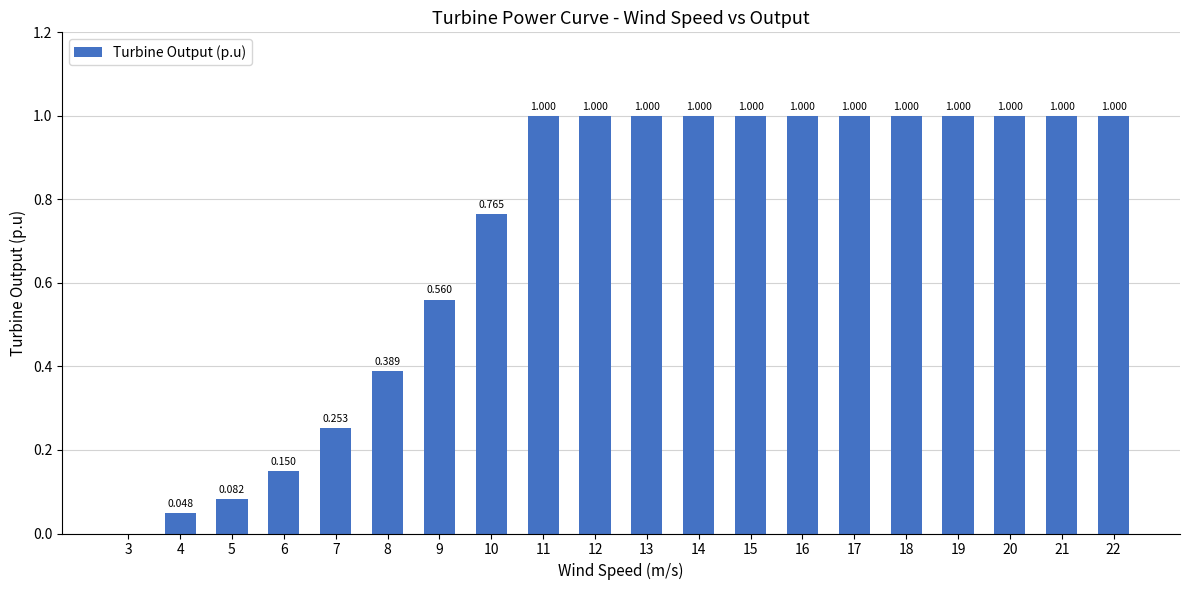

Which category has the highest value across all series?

11